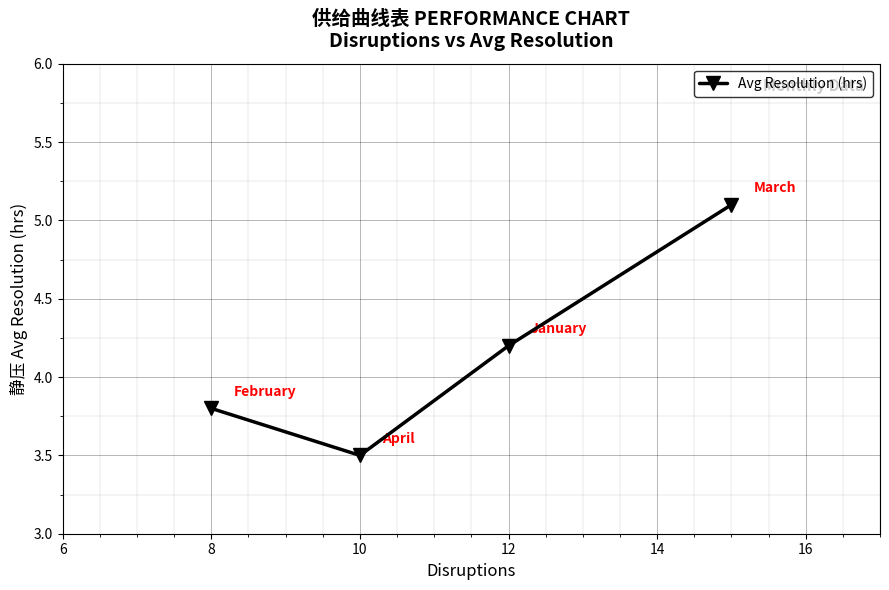

What is the difference between the second highest and second lowest values?

0.4